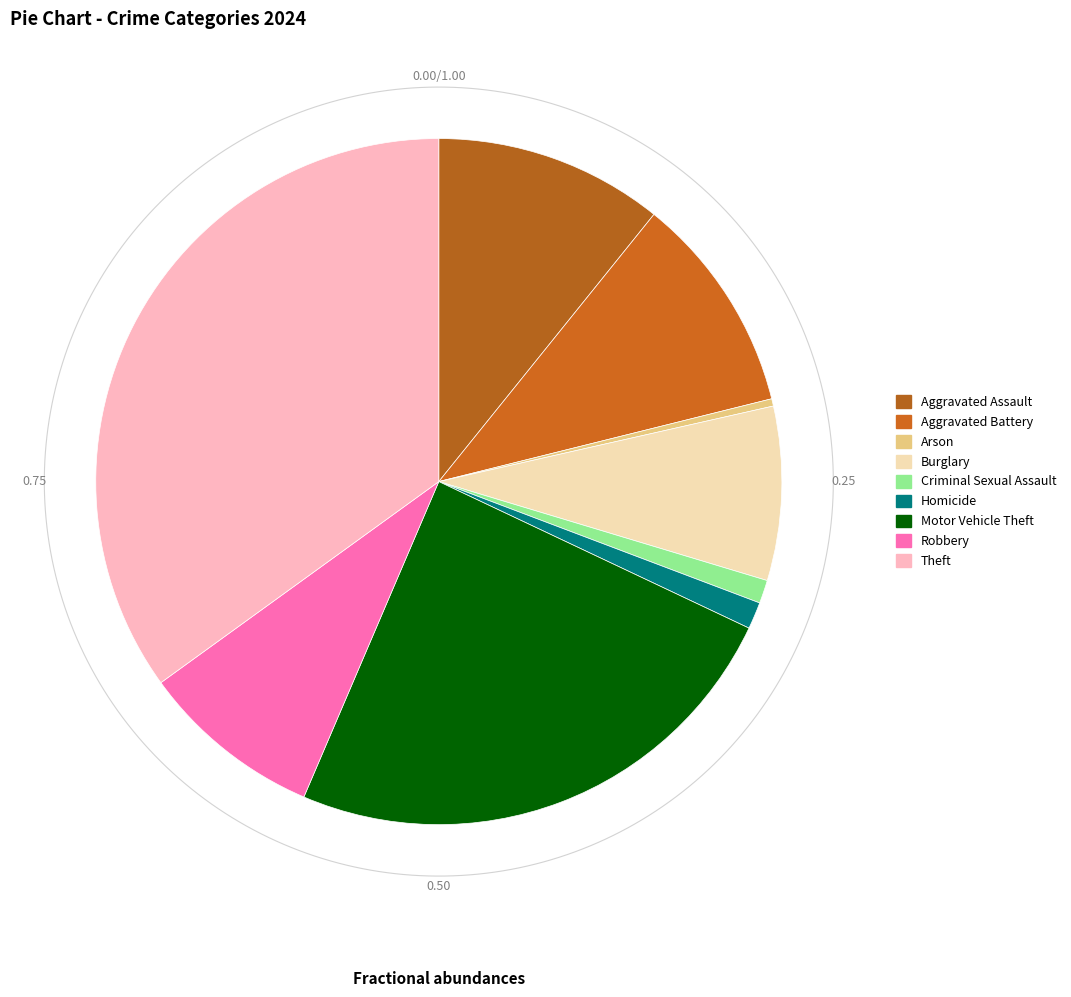

What portion of the pie excludes Motor Vehicle Theft?

75.6%